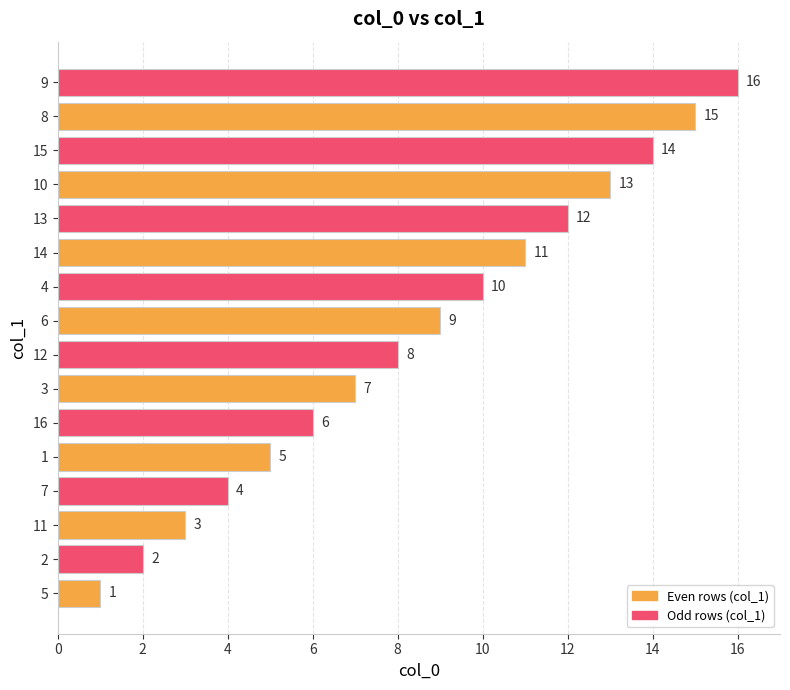

Between 12 and 10, which is larger?

10